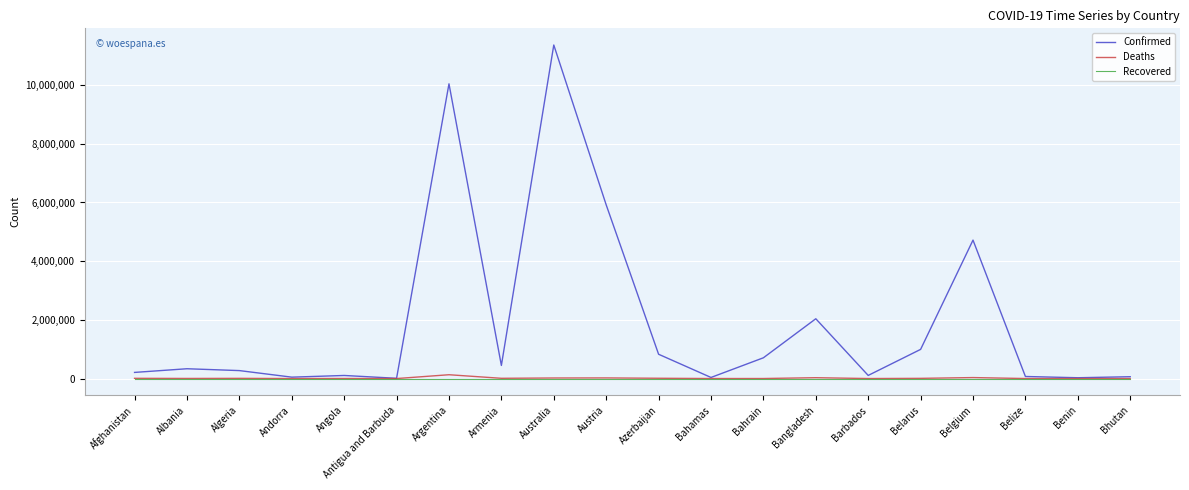

The value of Recovered at Bahrain is 0. True or false?

True